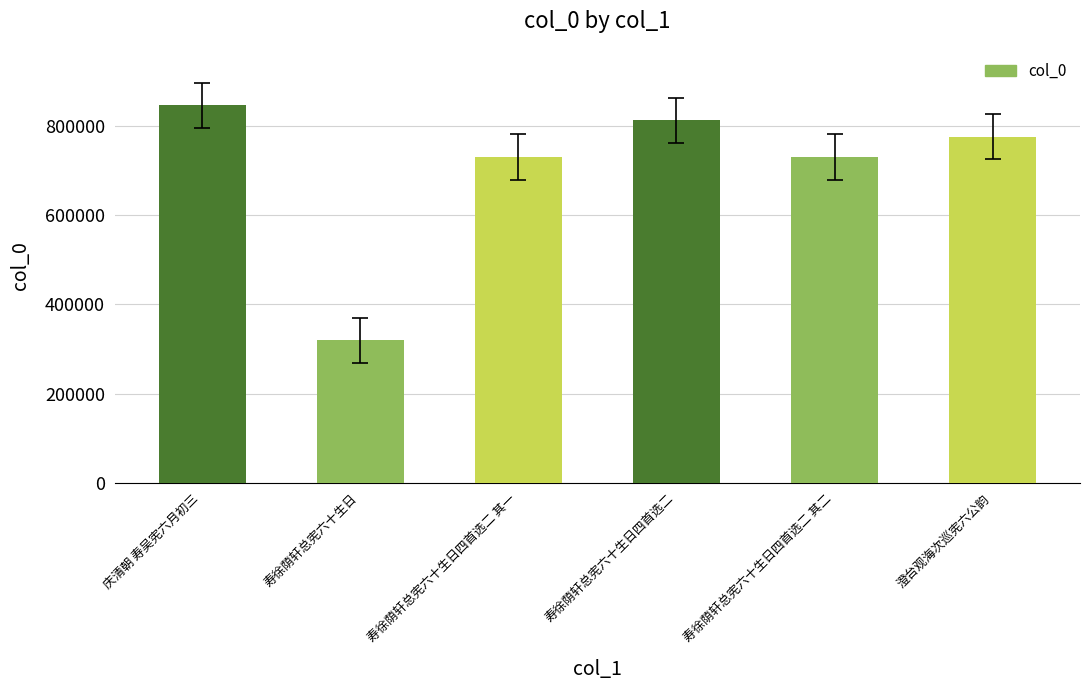

Which has a higher value, 寿徐荫轩总宪六十生日 or 寿徐荫轩总宪六十生日四首选二 其一?

寿徐荫轩总宪六十生日四首选二 其一